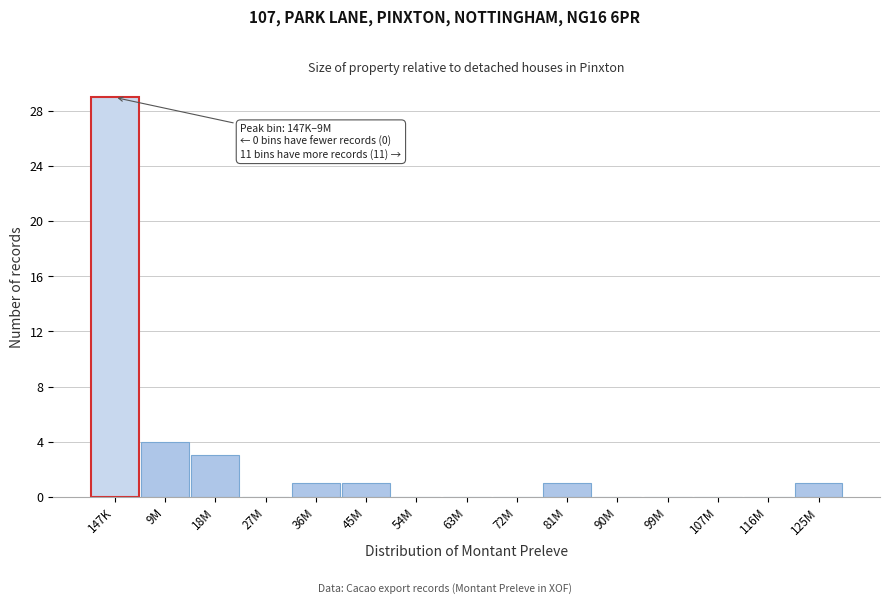

Reading right to left, what are all the values shown in this chart?

125M=1	116M=0	107M=0	99M=0	90M=0	81M=1	72M=0	63M=0	54M=0	45M=1	36M=1	27M=0	18M=3	9M=4	147K=29